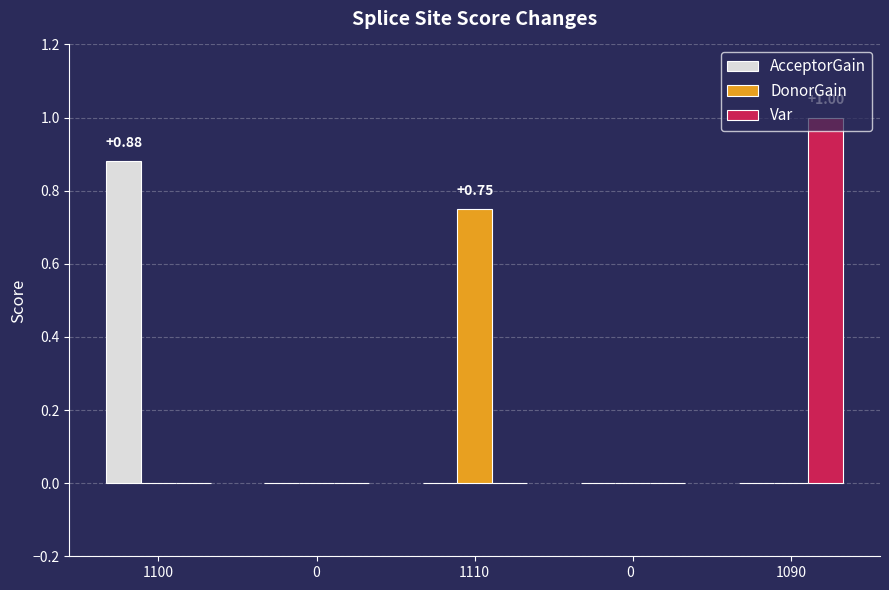

Which series changed the most between 1100 and 1090?

Var